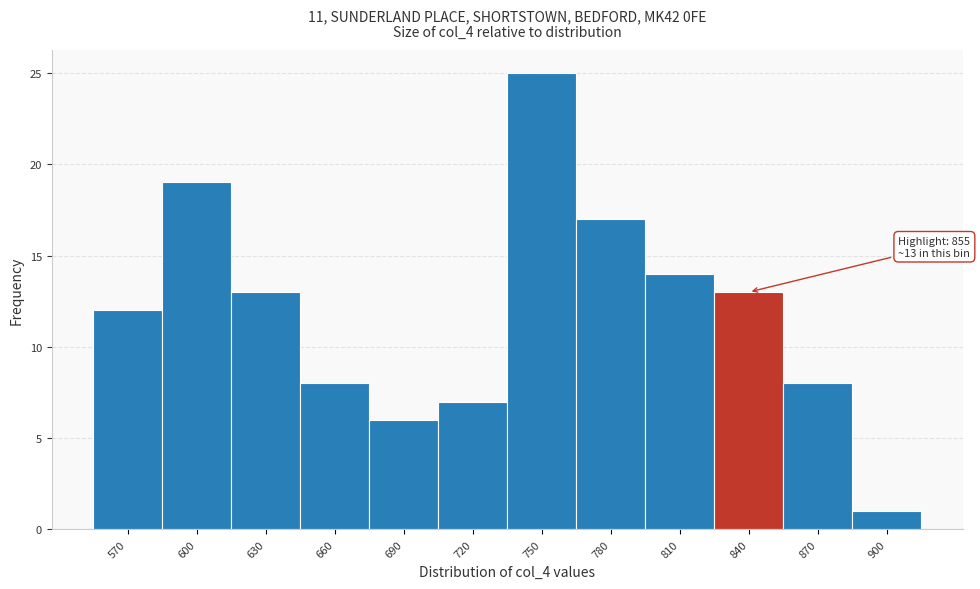

Reading right to left, list all the values displayed in this chart.

900=1	870=8	840=13	810=14	780=17	750=25	720=7	690=6	660=8	630=13	600=19	570=12